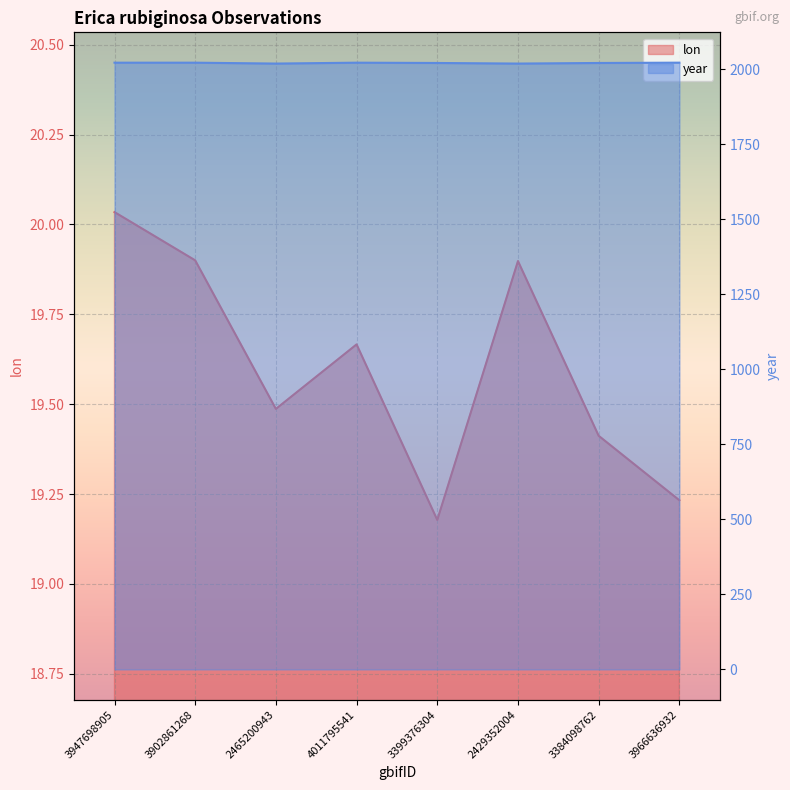

What position from the left is 2429352004?

6